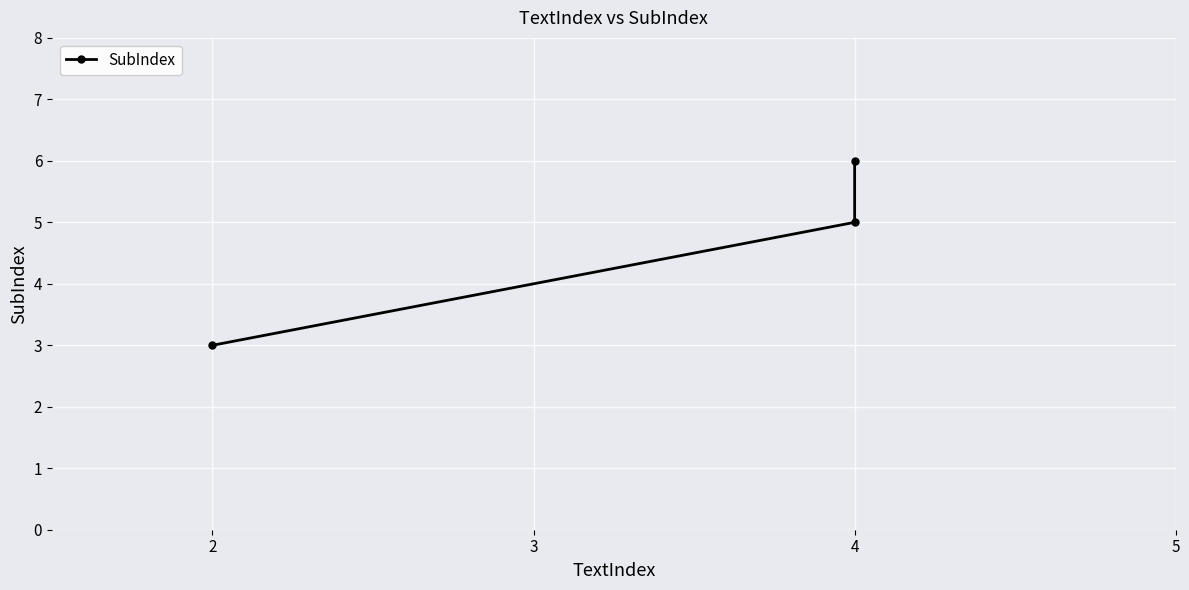

List the labels in order of value, largest first.

4, 4, 2